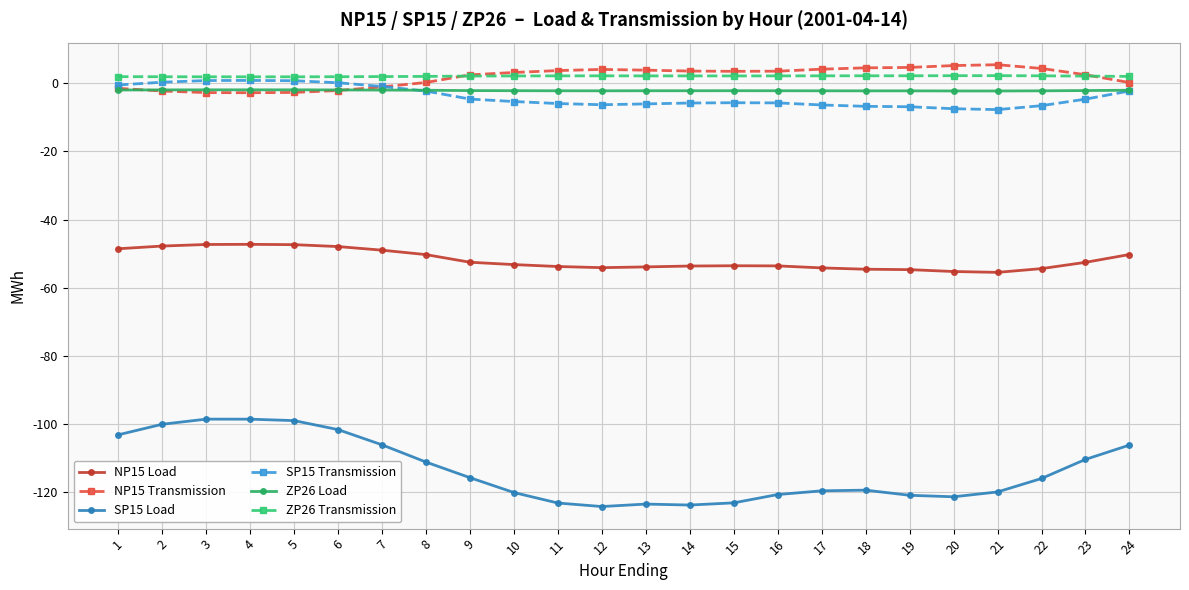

True or false: NP15 Load has more than 1 points higher than both neighbors.

True